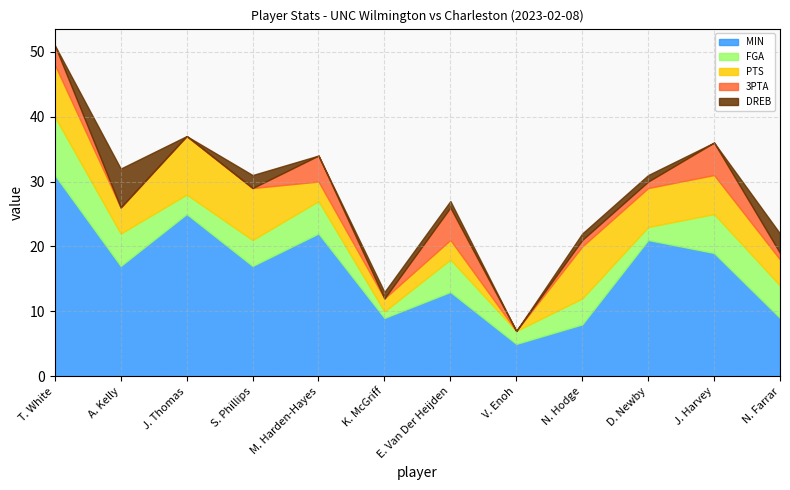

At which label is 3PTA closest to 2?

T. White